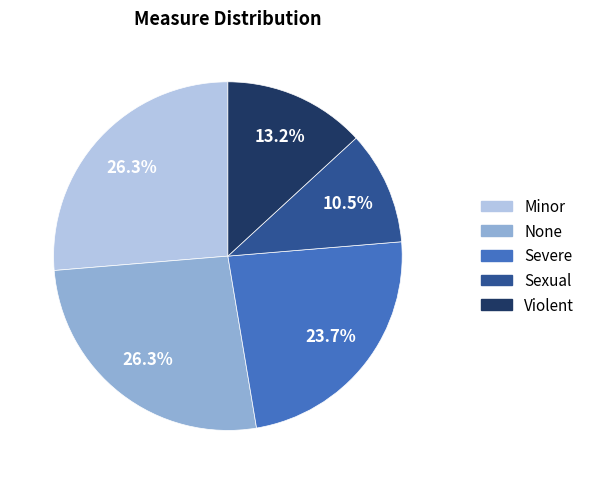

Does any single category account for the majority?

No